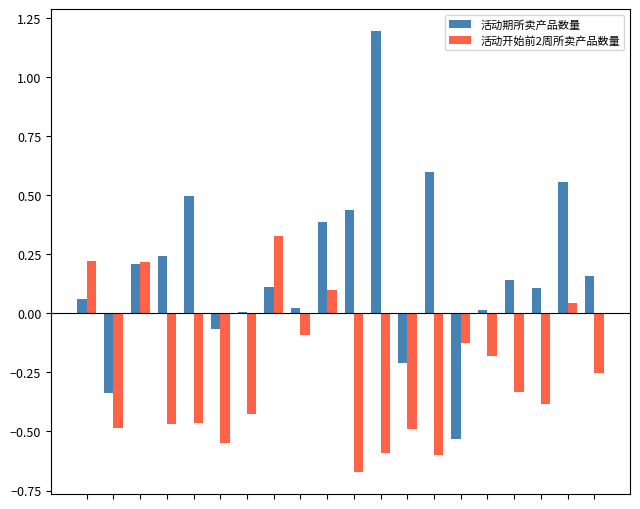

What is the sum of all 活动开始前2周所卖产品数量 values?

-5.2